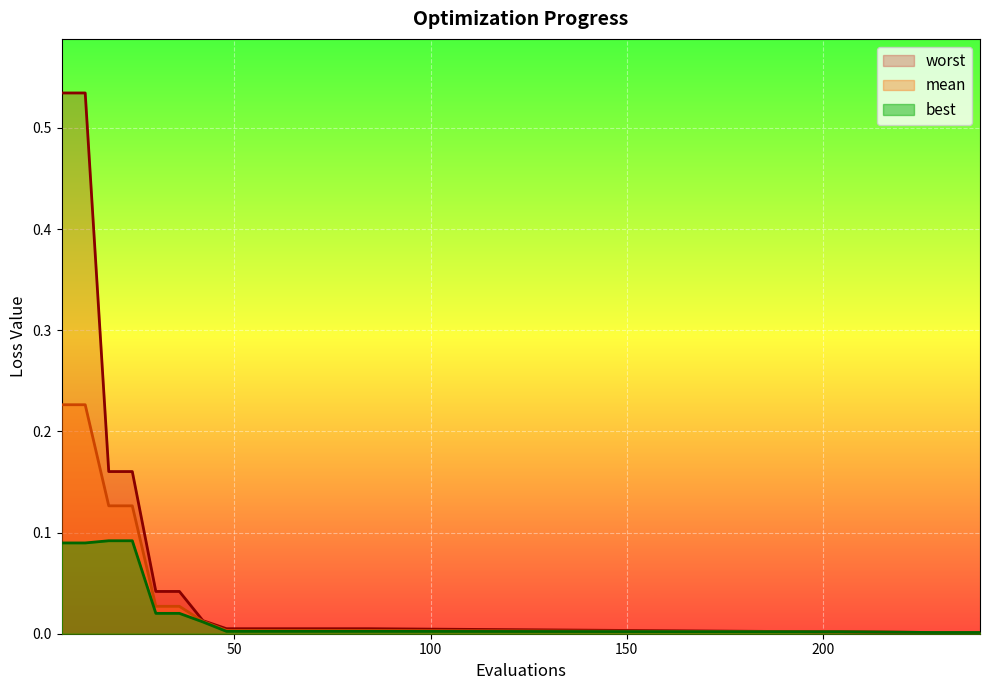

Reading left to right, extract all data points from this chart.

mean: 6=0.2	12=0.2	18=0.1	24=0.1	30=0.0	36=0.0	42=0.0	48=0.0	54=0.0	60=0.0	66=0.0	72=0.0	78=0.0	84=0.0	198=0.0	204=0.0	228=0.0	234=0.0	240=0.0
best: 6=0.1	12=0.1	18=0.1	24=0.1	30=0.0	36=0.0	42=0.0	48=0.0	54=0.0	60=0.0	66=0.0	72=0.0	78=0.0	84=0.0	198=0.0	204=0.0	228=0.0	234=0.0	240=0.0
worst: 6=0.5	12=0.5	18=0.2	24=0.2	30=0.0	36=0.0	42=0.0	48=0.0	54=0.0	60=0.0	66=0.0	72=0.0	78=0.0	84=0.0	198=0.0	204=0.0	228=0.0	234=0.0	240=0.0